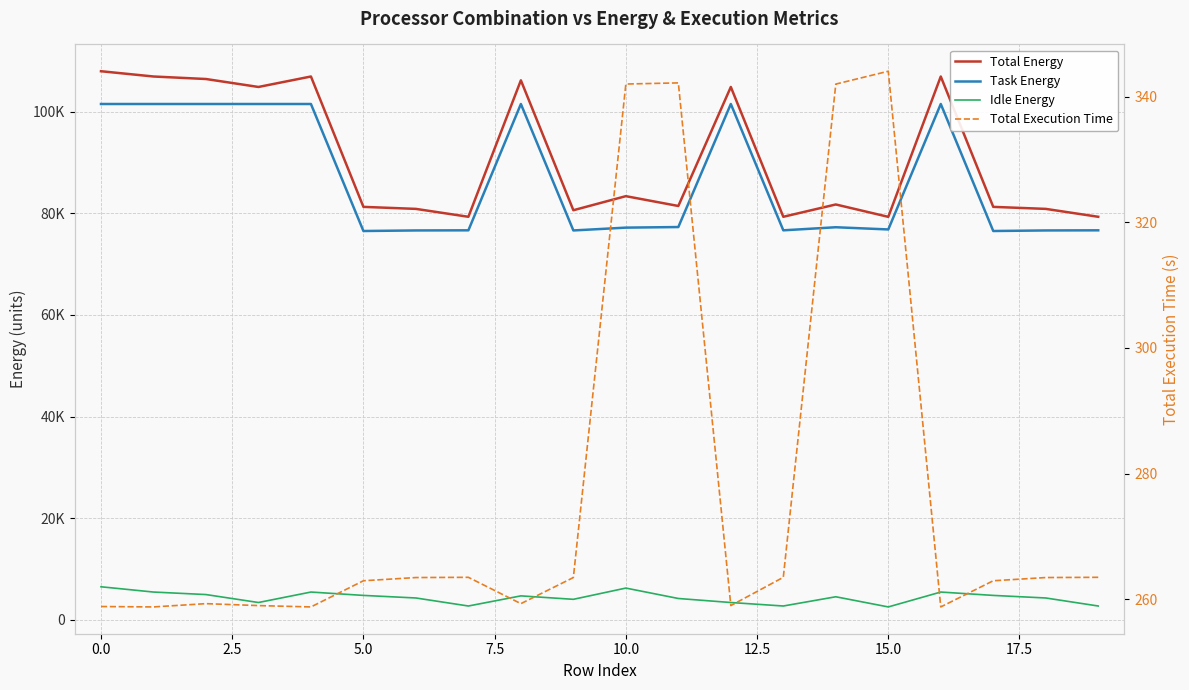

What is the highest value of the Task Energy series?

101570.0